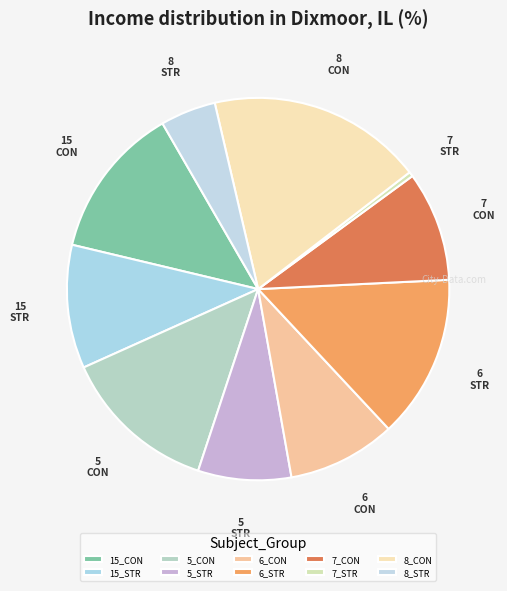

The 15_CON slice represents 13% of the pie. True or false?

True